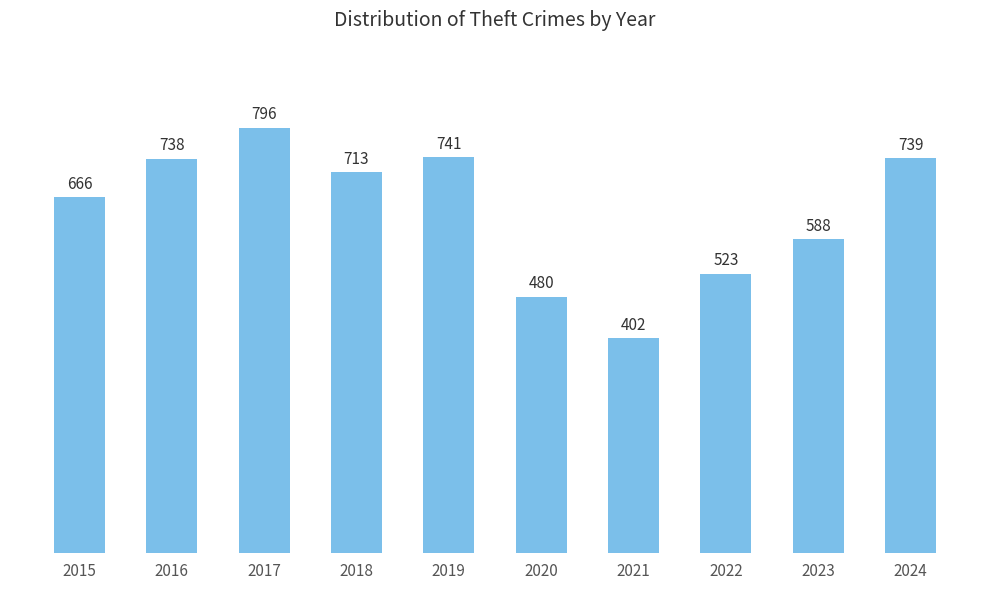

At which category does the chart reach its peak across all series?

2017